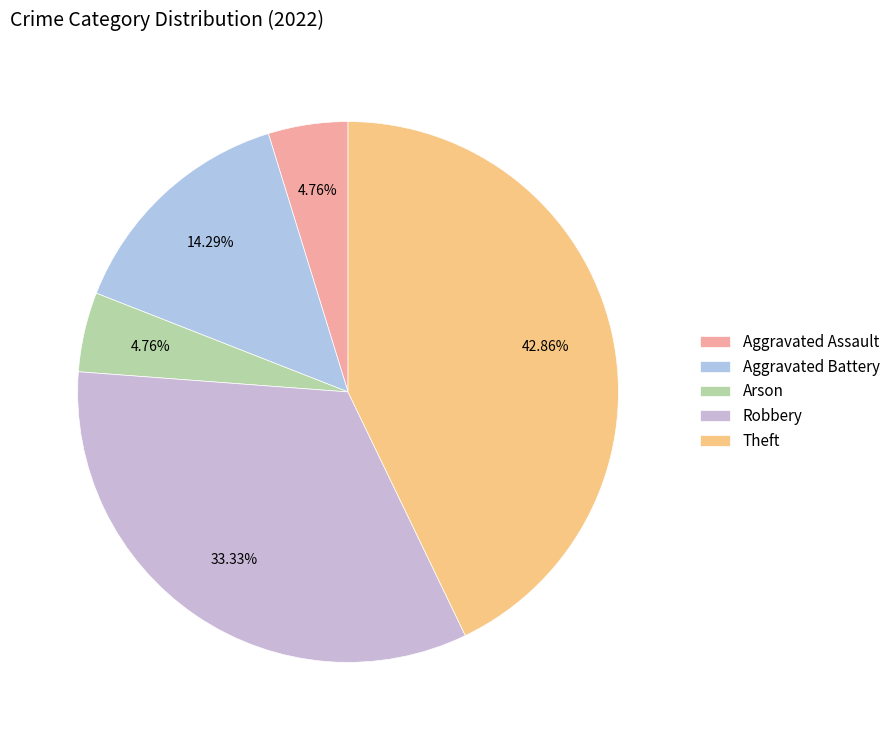

True or false: Aggravated Battery accounts for 14% of the total.

True